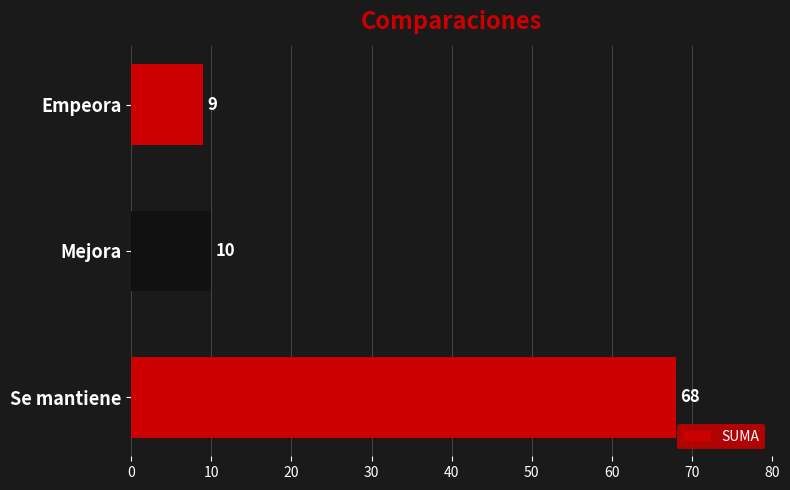

Where is the data nearest to the value 38?

Mejora